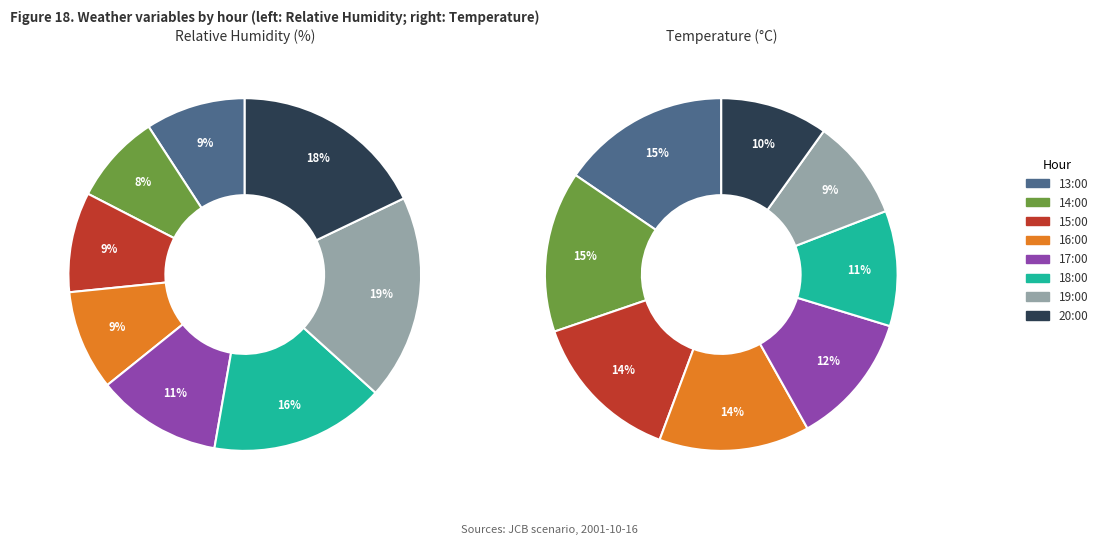

Rank the series by their average value, from highest to lowest.

rh_values, tmp_values